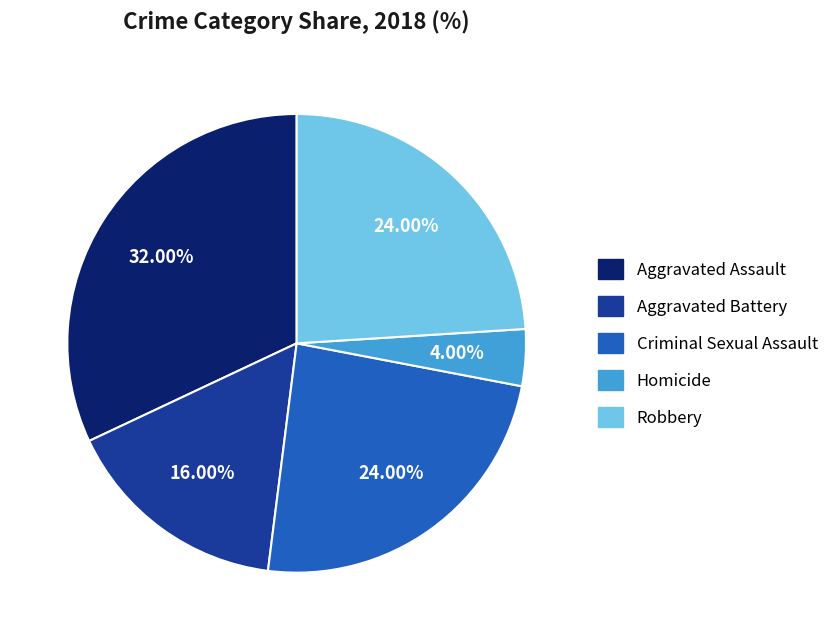

What is the smallest slice in the pie chart?

Homicide